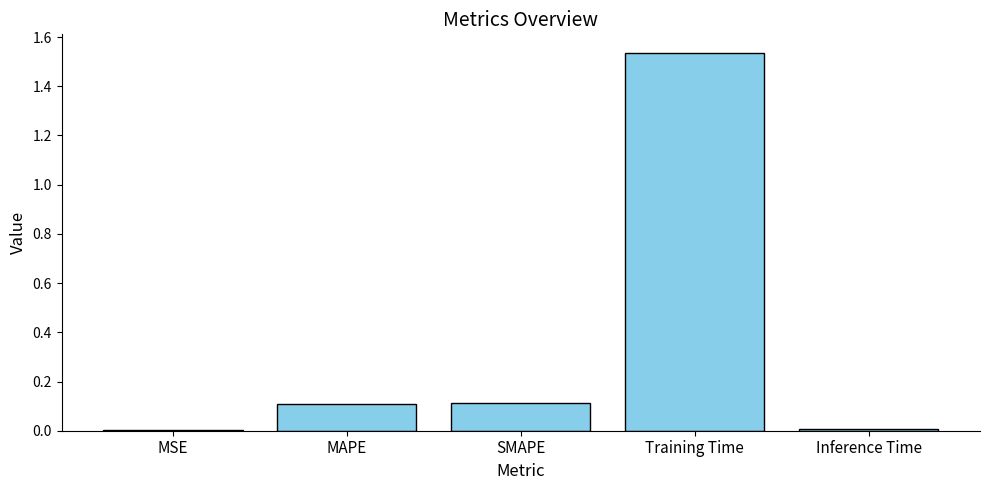

Which category has the highest value across all series?

Training Time